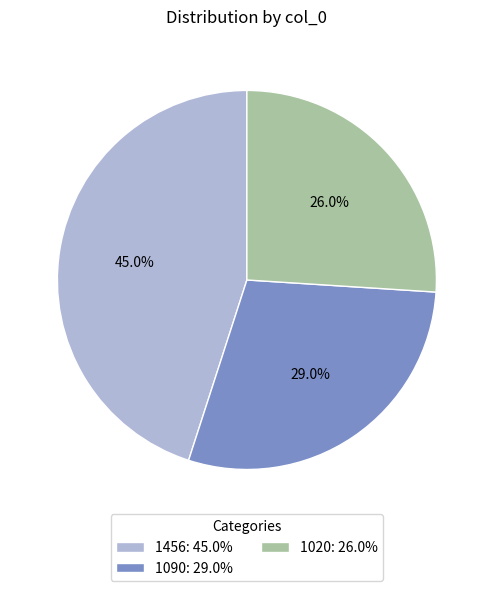

Which has a higher value, 1020 or 1090?

1090